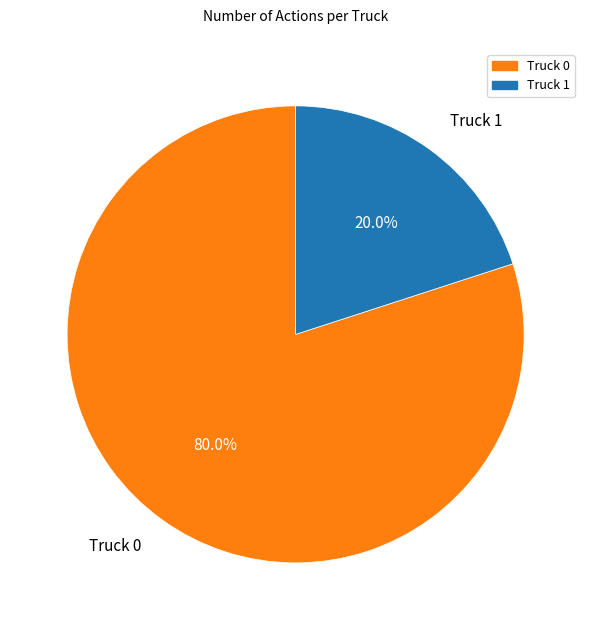

How many slices are in this pie chart?

2